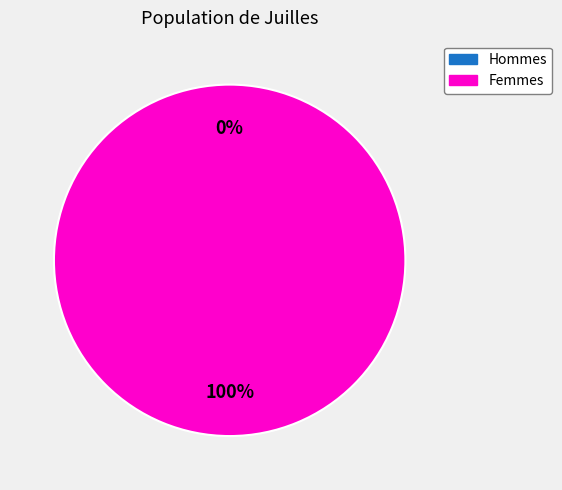

Is 0 the majority of the pie?

No